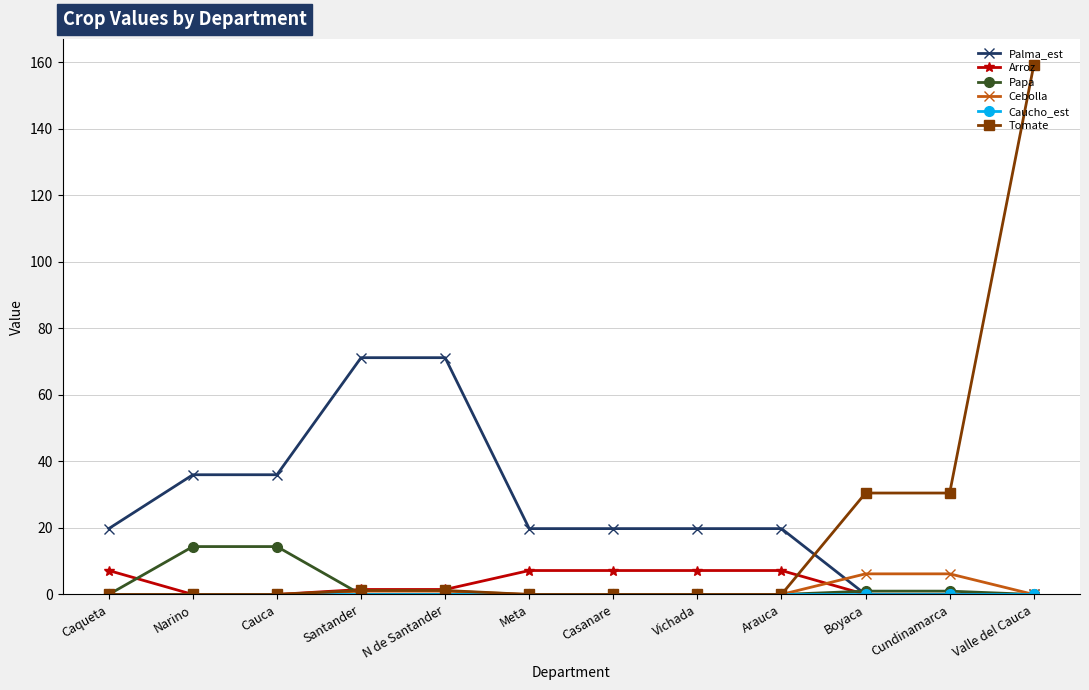

Which series has the widest spread of values?

Tomate